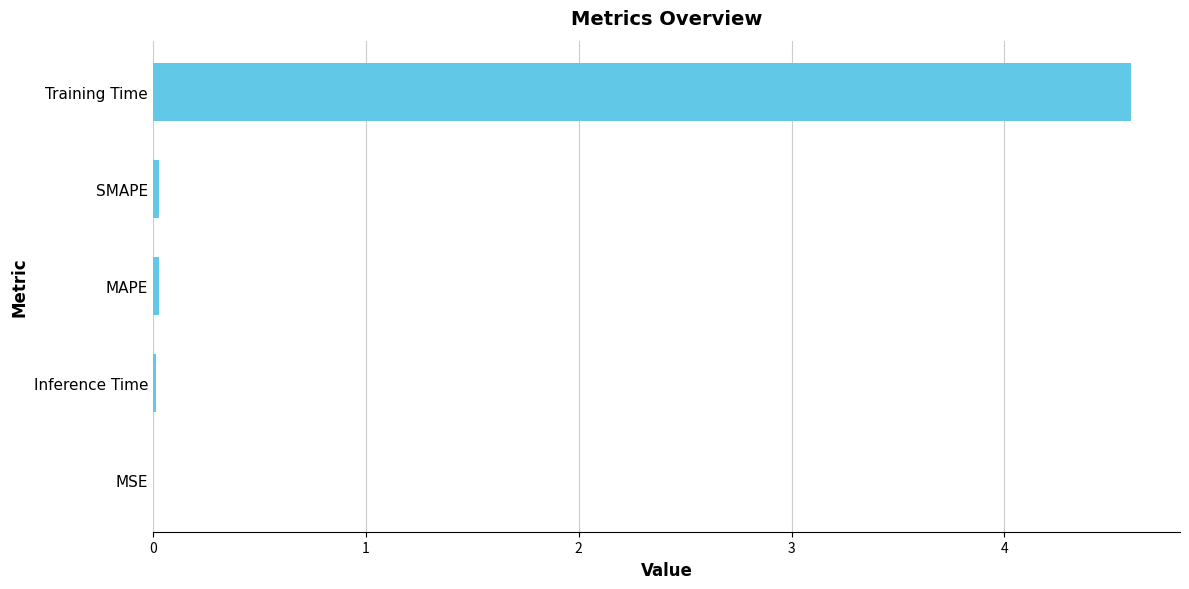

What is the sum of all values?

4.7